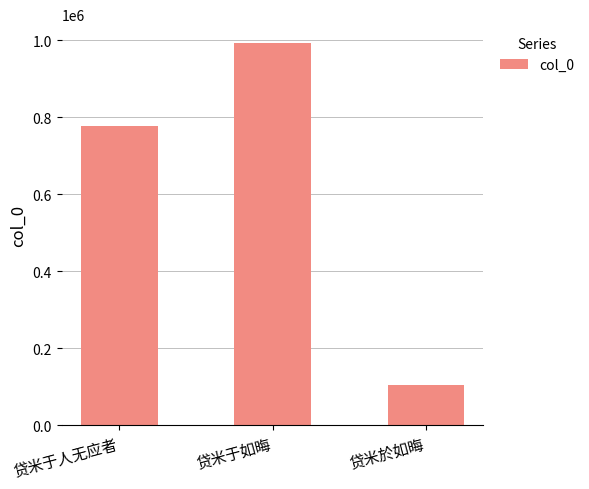

Approximately how many times larger is the value at 贷米於如晦 compared to 贷米于如晦?

0.1